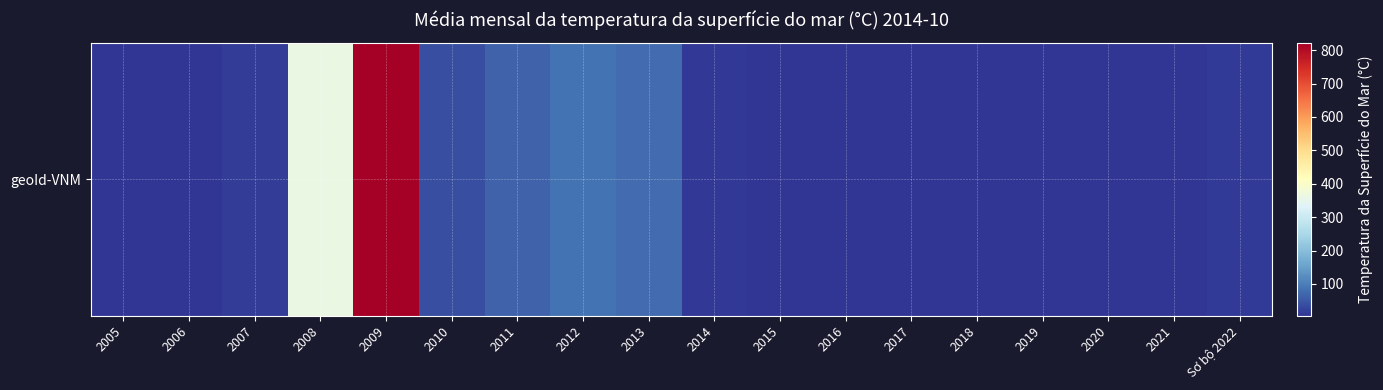

What is the smallest value displayed?

4.5